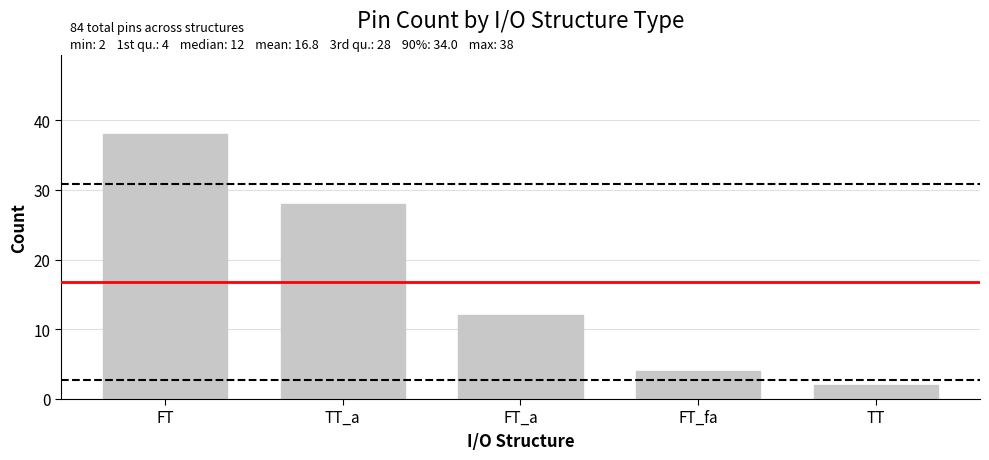

Reading left to right, transcribe all the data shown in this chart.

FT=38	TT_a=28	FT_a=12	FT_fa=4	TT=2